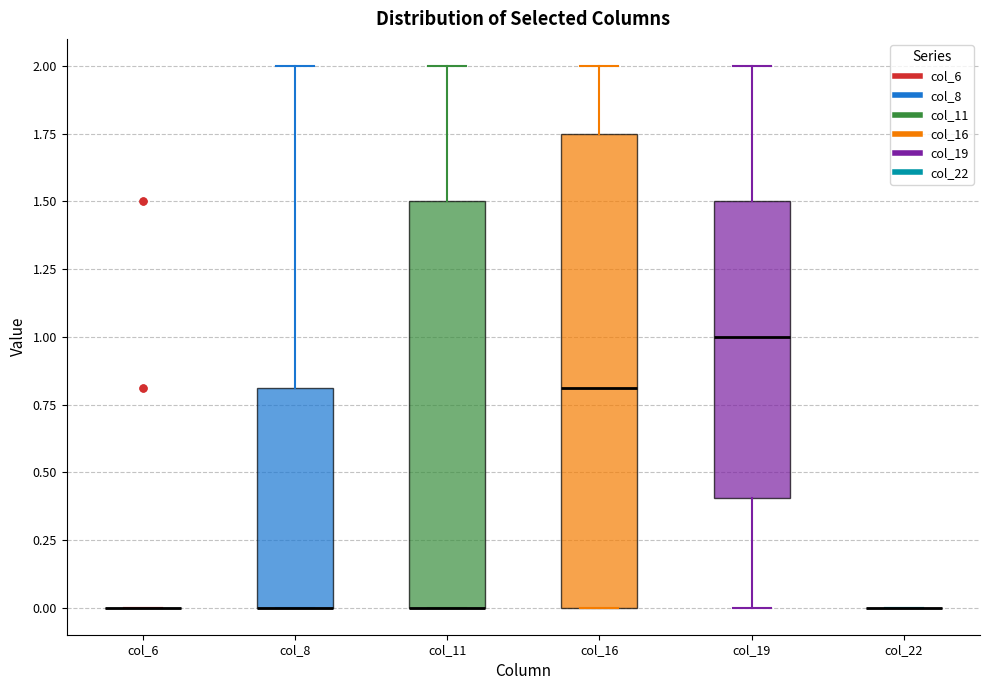

Comparing the boxes themselves (not the whiskers), which one is the tallest?

col_16